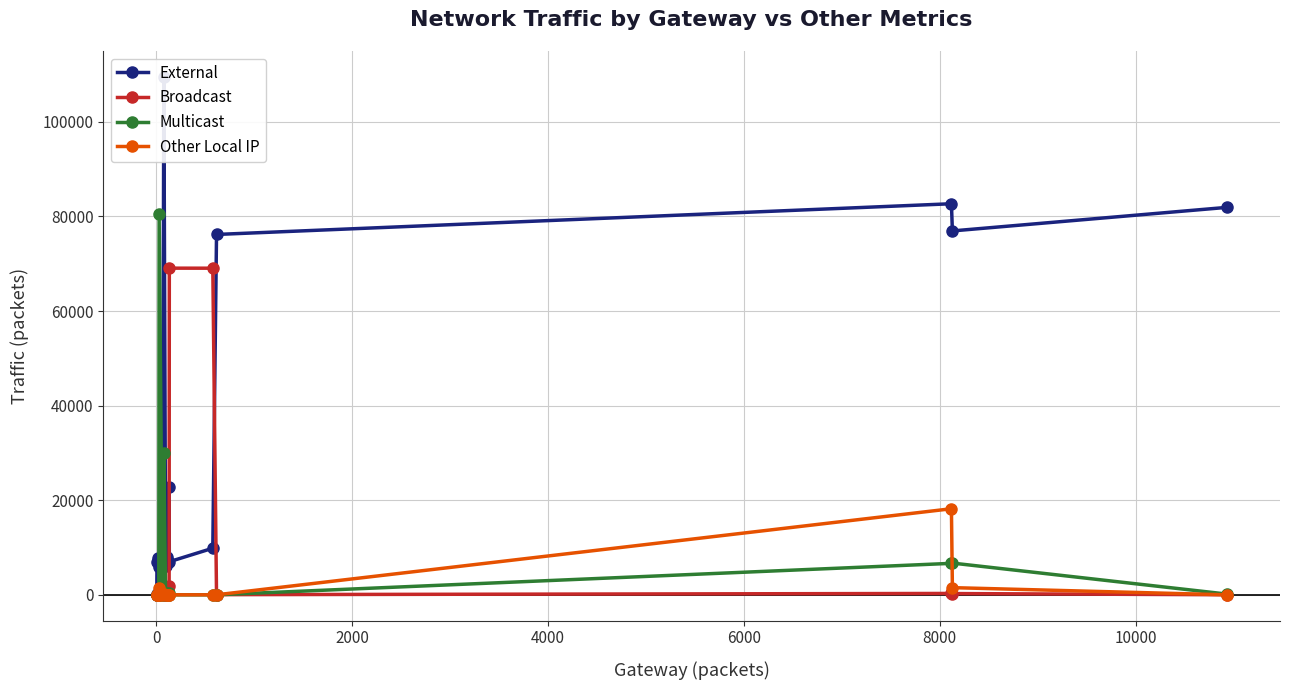

What is the highest value of the Multicast series?

80584